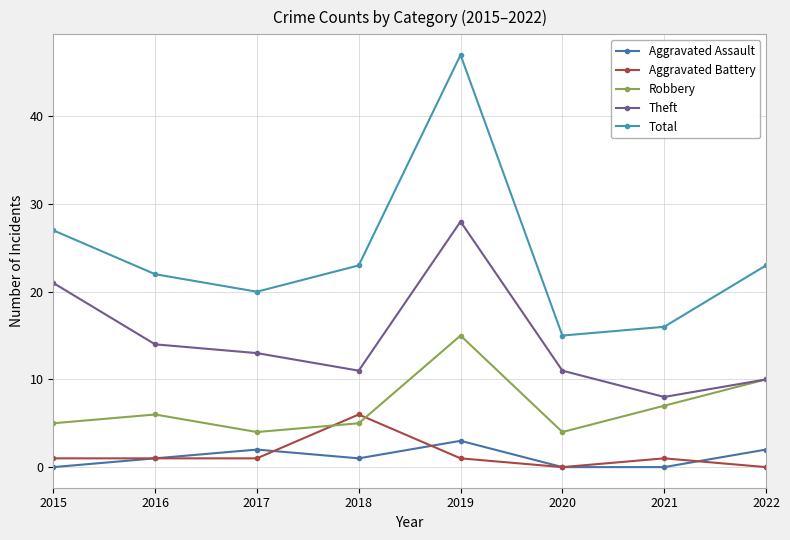

Read the Total value at 2021, to the nearest 5.

15